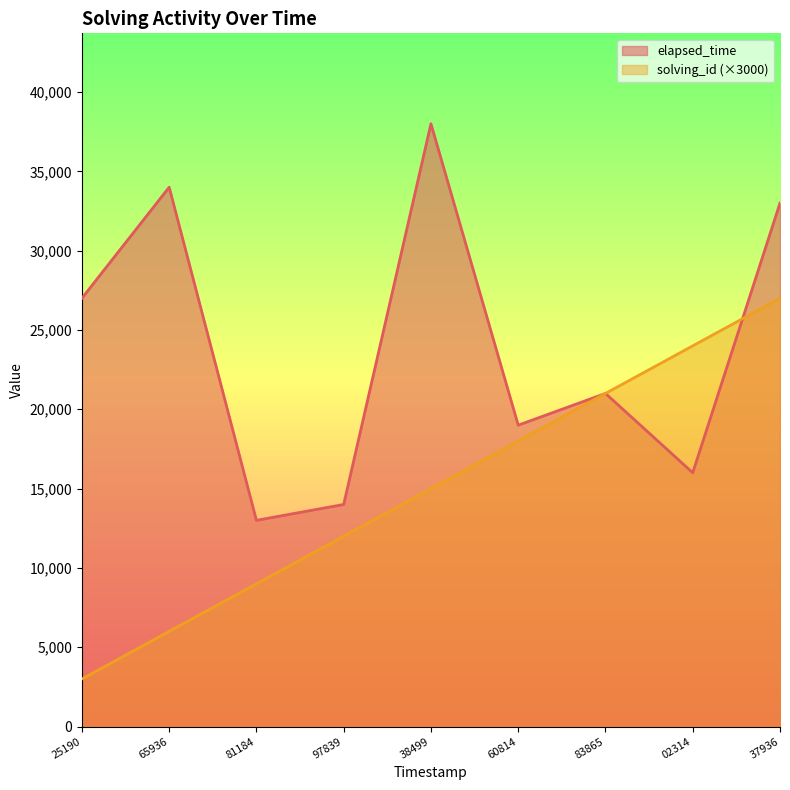

What is the smallest value displayed?

3000